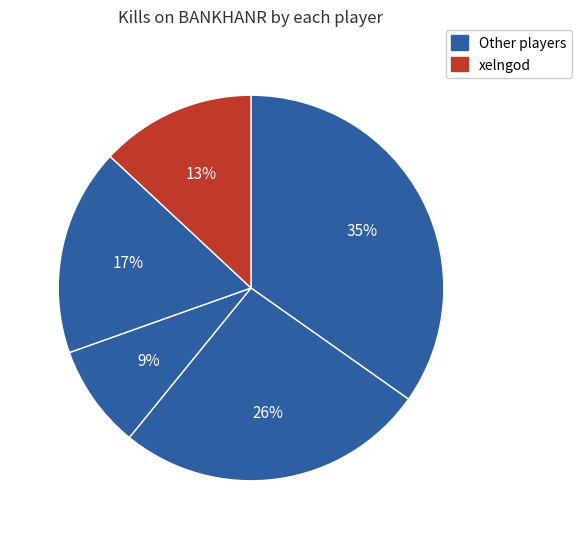

How many slices are in this pie chart?

5